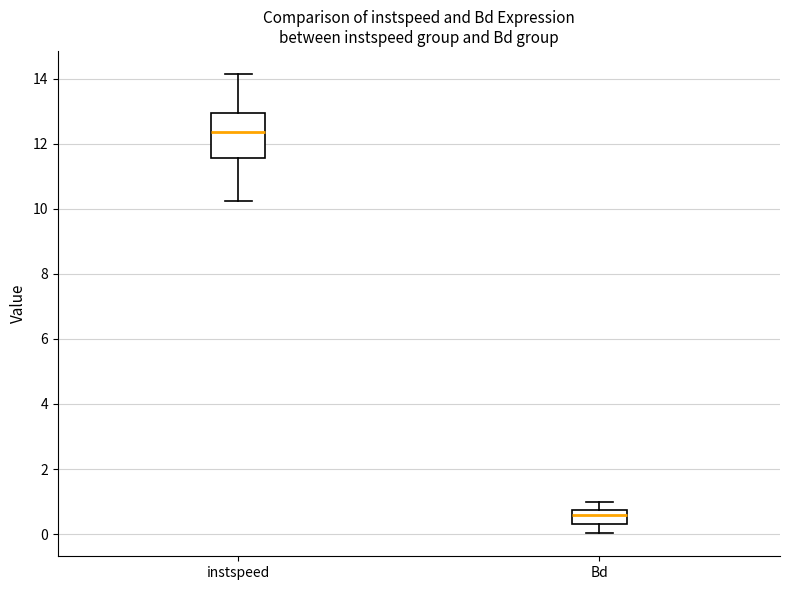

Which box has the lowest median line?

Bd